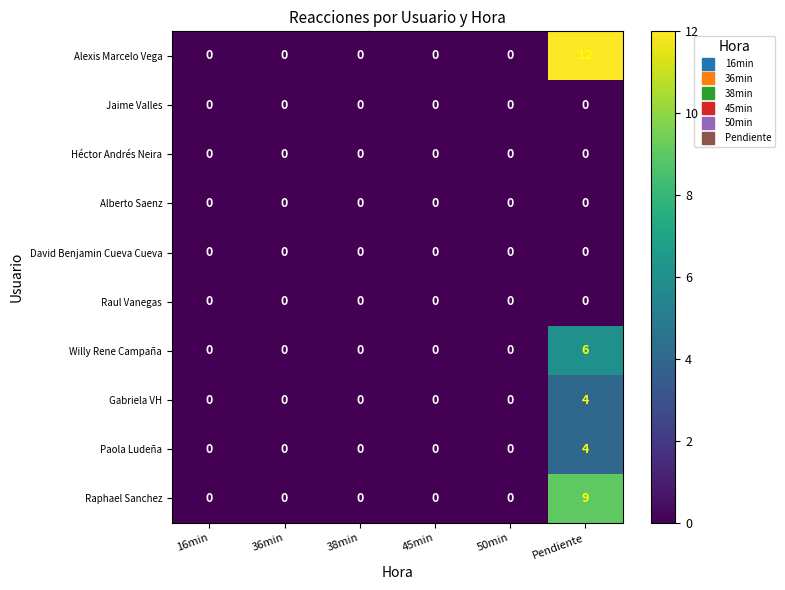

How many categories are shown in the chart?

6